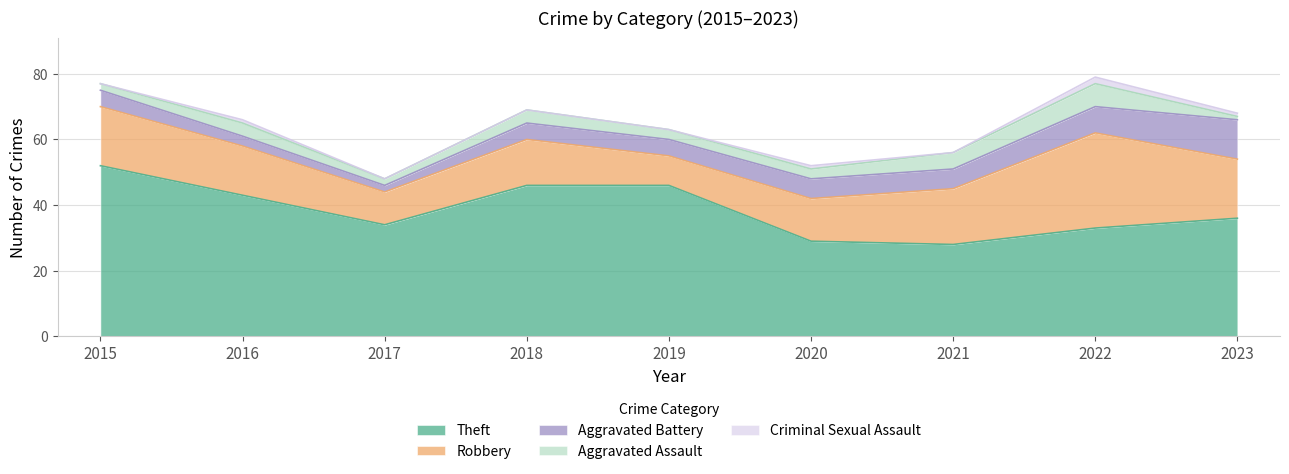

At 2022, list the series in order from smallest to largest.

Criminal Sexual Assault, Aggravated Assault, Aggravated Battery, Robbery, Theft